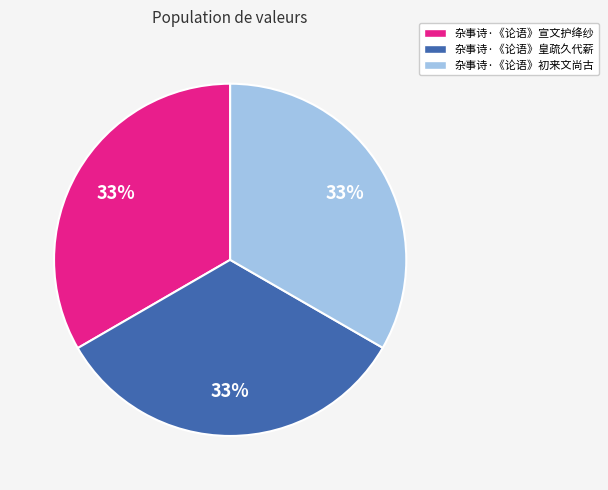

Count the number of slices in the pie.

3